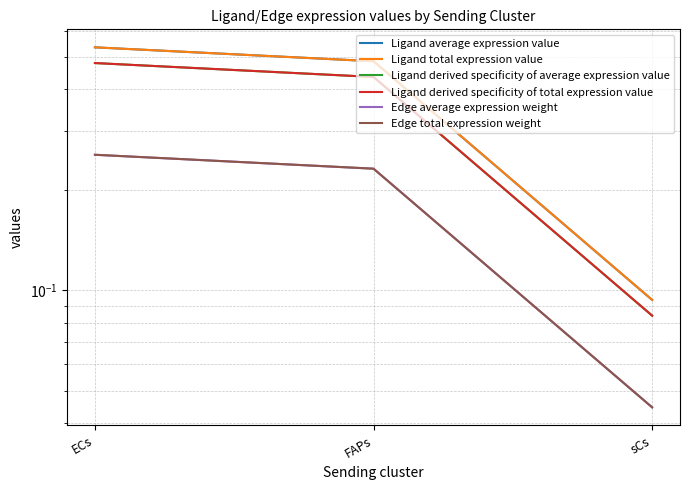

Reading right to left, transcribe all the data shown in this chart.

Ligand average expression value: sCs=0.1	FAPs=0.5	ECs=0.5
Ligand total expression value: sCs=0.1	FAPs=0.5	ECs=0.5
Ligand derived specificity of average expression value: sCs=0.1	FAPs=0.4	ECs=0.5
Ligand derived specificity of total expression value: sCs=0.1	FAPs=0.4	ECs=0.5
Edge average expression weight: sCs=0.0	FAPs=0.2	ECs=0.3
Edge total expression weight: sCs=0.0	FAPs=0.2	ECs=0.3